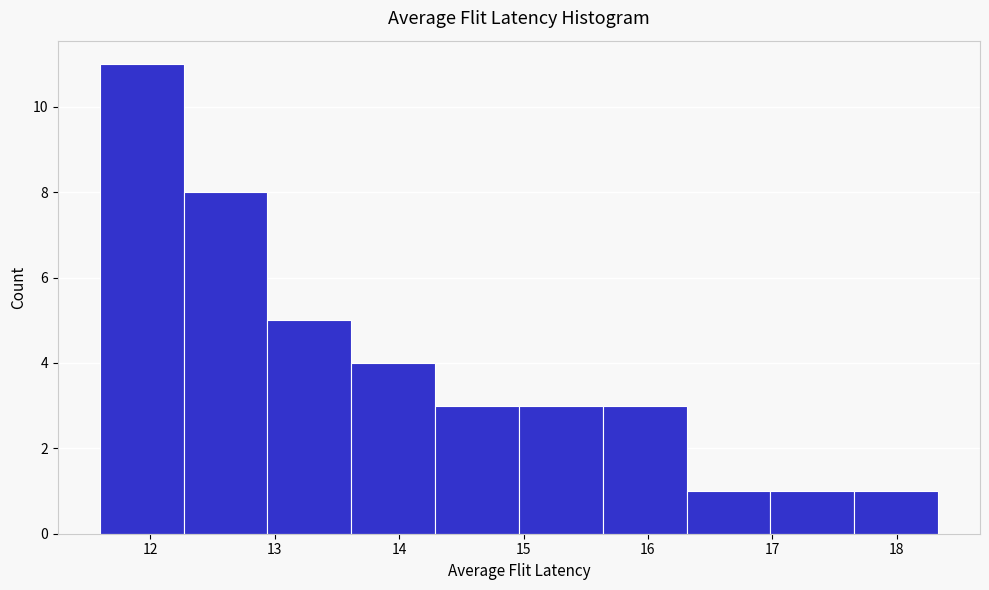

How tall is the bar that spans 11.6 to 12.3 on the x-axis? Neither the bar edges nor the heights are printed on the chart, so give them approximately, as read against the axes.

11